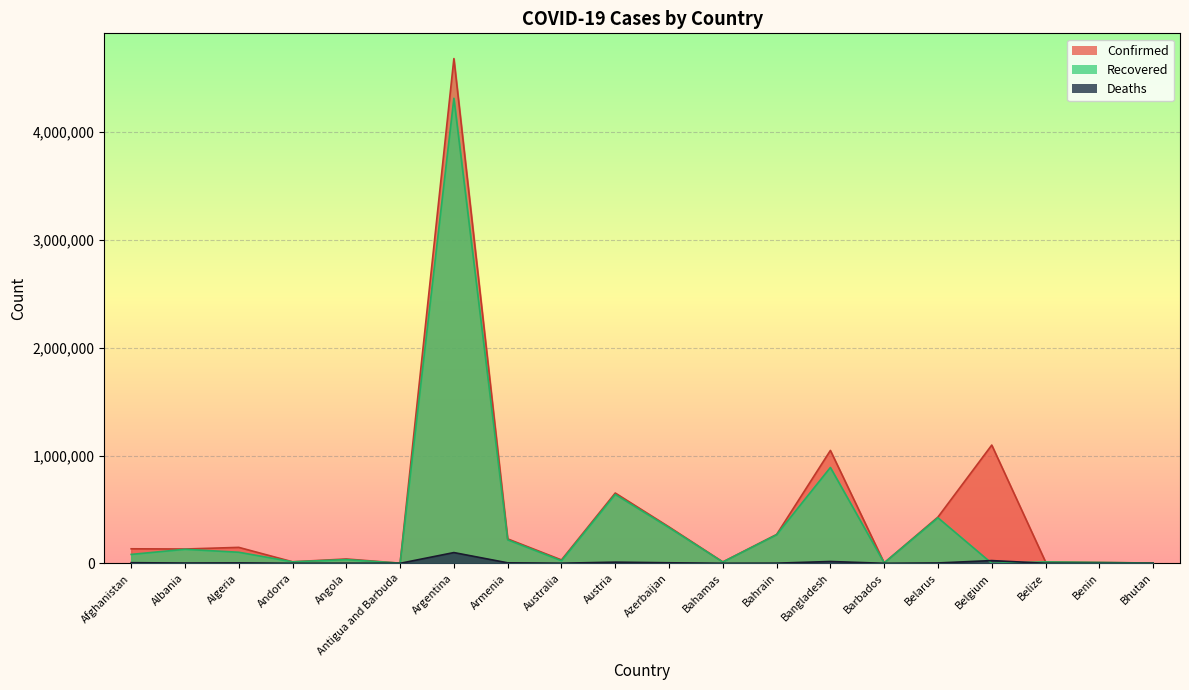

The value of Deaths at Belgium is 12488. True or false?

False